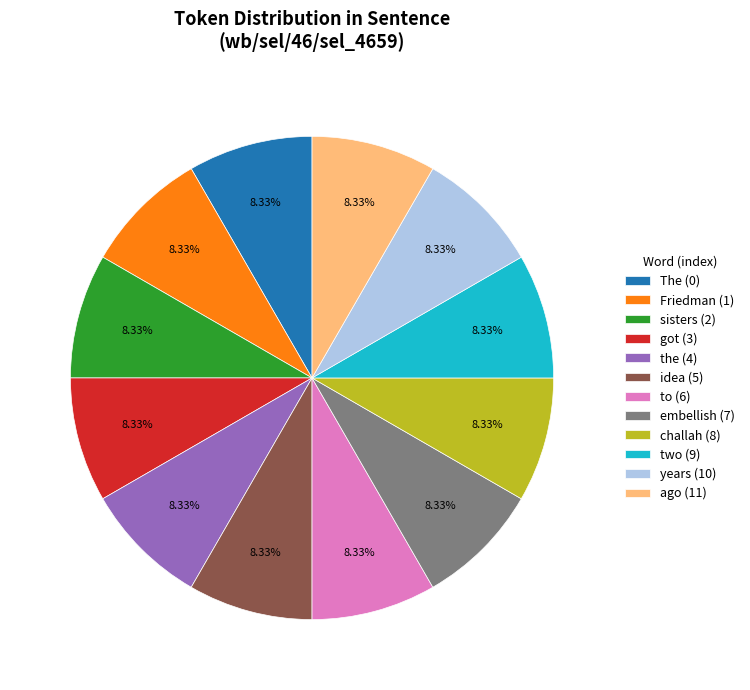

Combined, do two (9) and ago (11) account for over 50%?

No